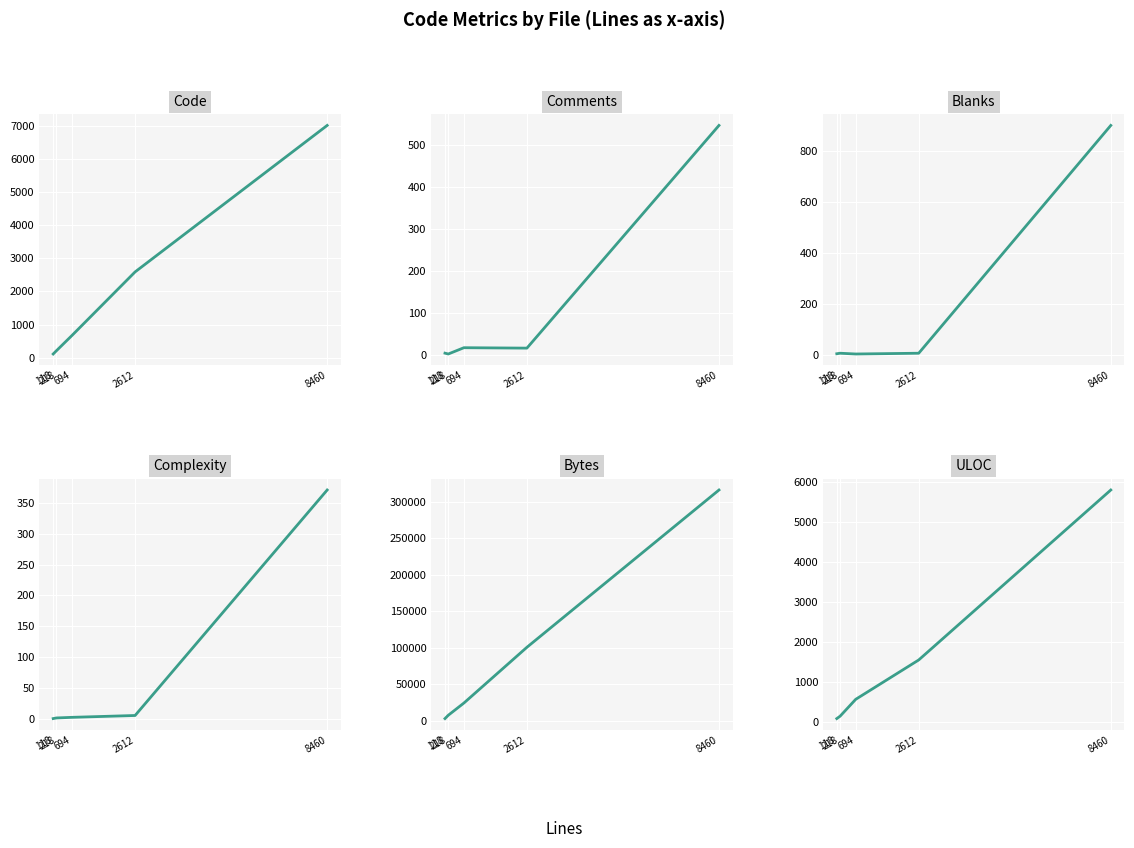

At which label is Blanks closest to 451?

218